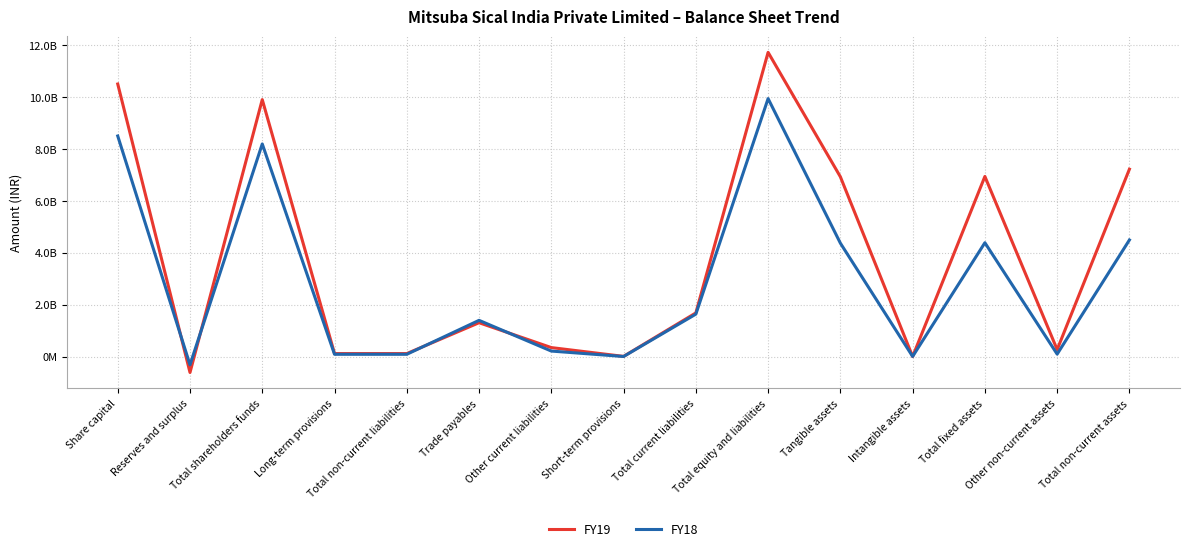

What position from the right is Intangible assets?

4